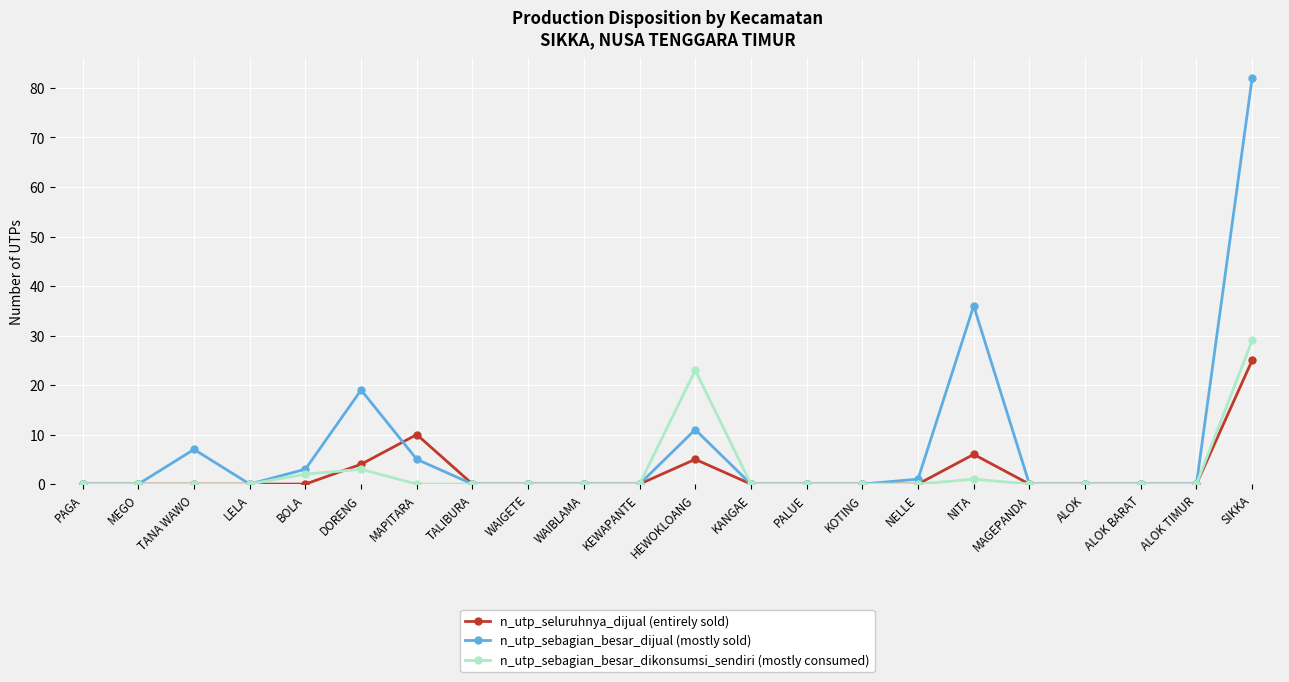

List the series in order of their peak value, lowest first.

n_utp_seluruhnya_dijual (entirely sold), n_utp_sebagian_besar_dikonsumsi_sendiri (mostly consumed), n_utp_sebagian_besar_dijual (mostly sold)